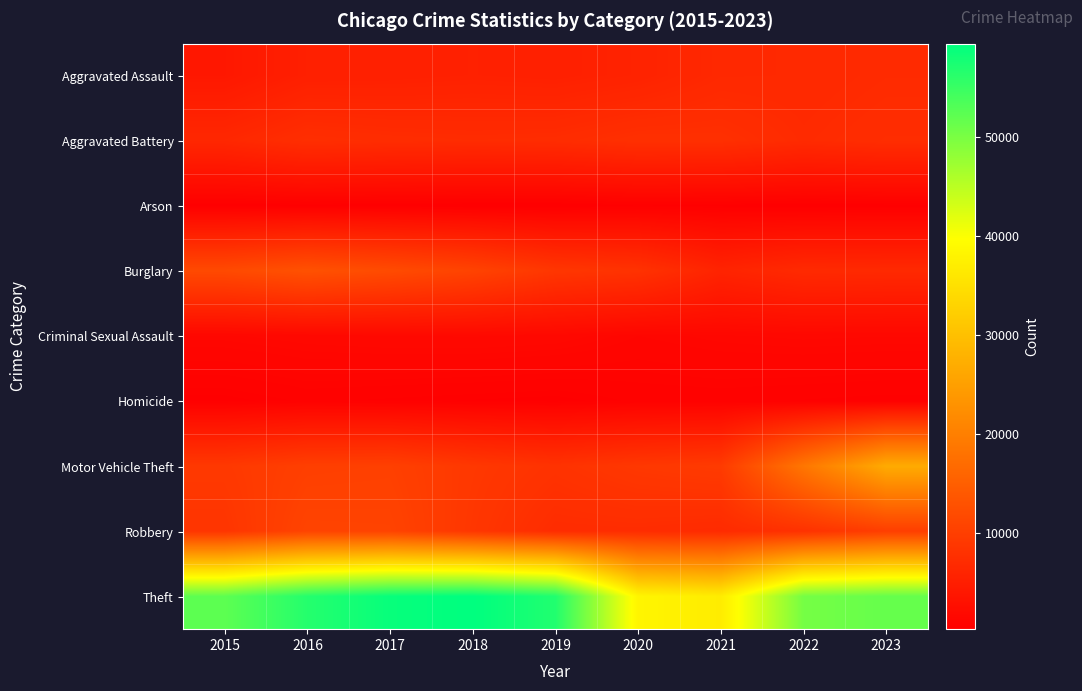

What is the difference between the highest and lowest values at 2021?

36354